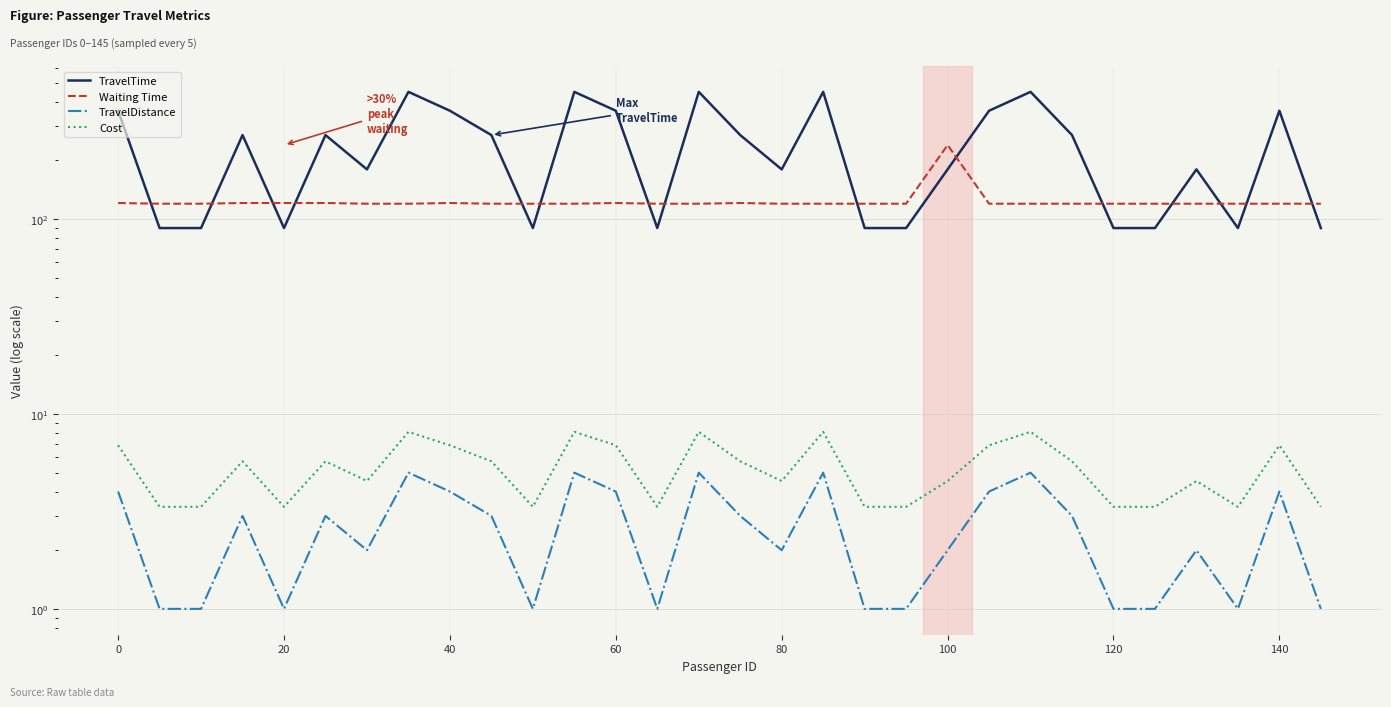

What is the value of the TravelDistance point at the 24th from the left?

3.0